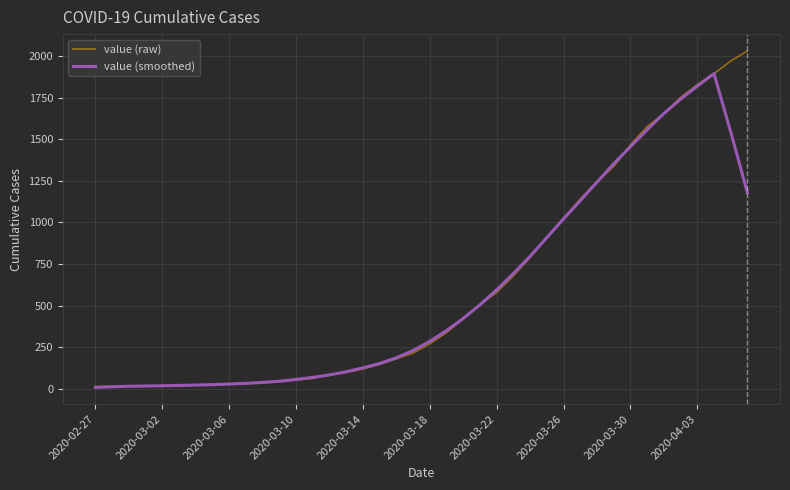

Which series has the widest spread of values?

value (raw)